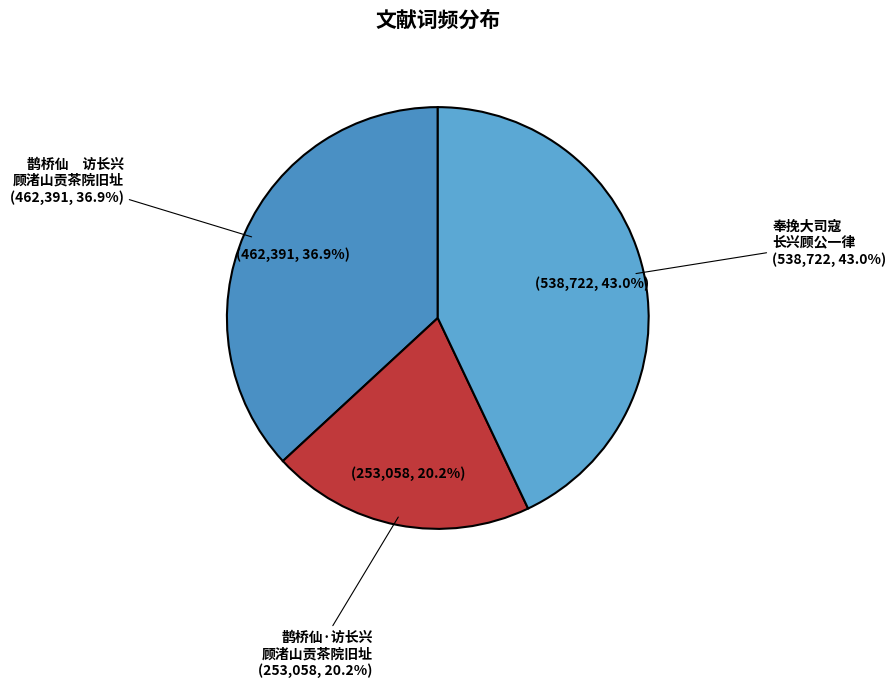

True or false: 鹊桥仙·访长兴顾渚山贡茶院旧址 accounts for 9% of the total.

False